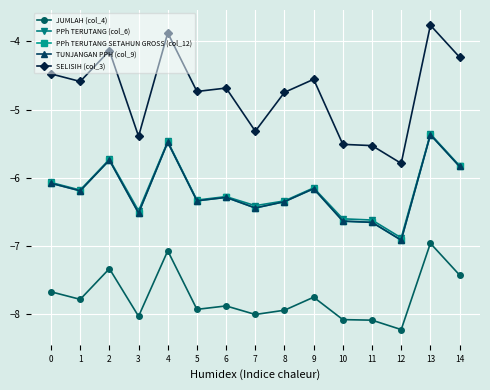

True or false: SELISIH (col_3) and PPh TERUTANG SETAHUN GROSS (col_12) cross at least once.

False